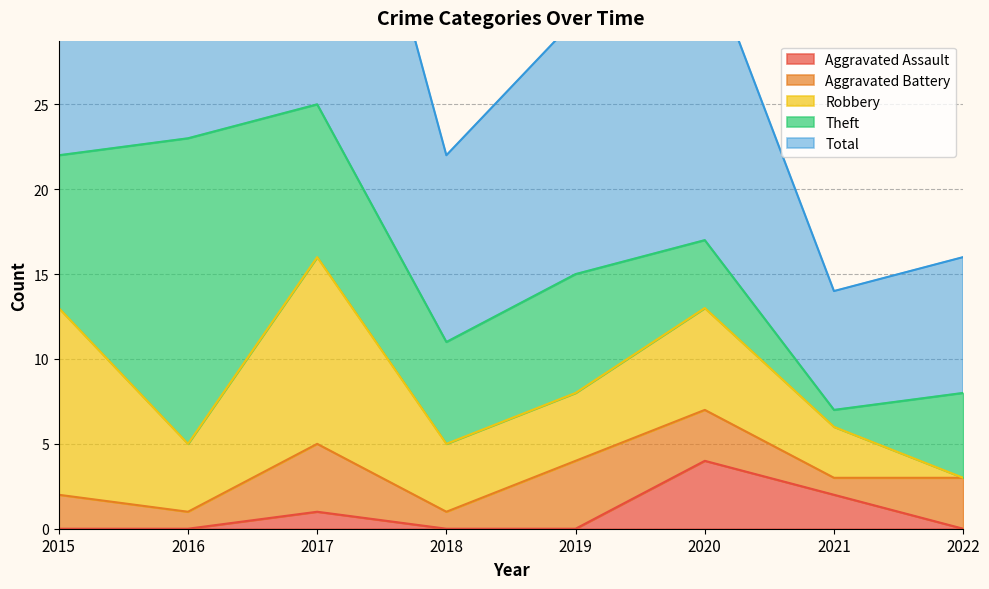

Between 2021 and 2016, which is larger?

2021